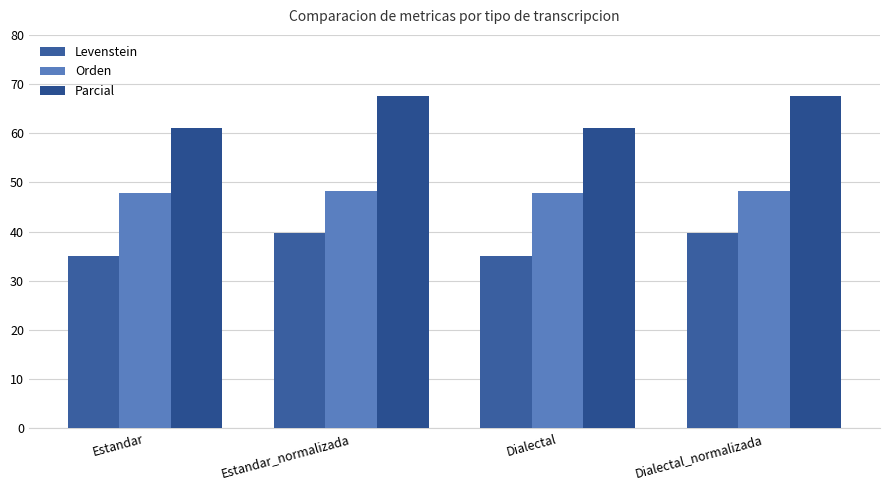

Rank the series at Dialectal_normalizada from highest to lowest value.

Parcial, Orden, Levenstein